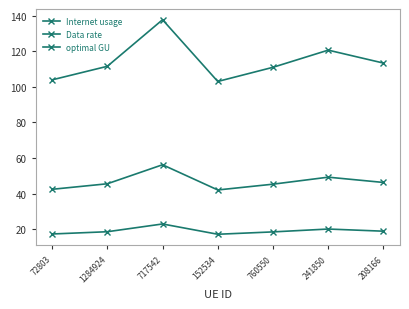

Reading left to right, what are all the values shown in this chart?

Internet usage: 104.0	111.6	137.8	103.1	111.0	120.7	113.4
Data rate: 17.3	18.6	23.0	17.2	18.5	20.1	18.9
optimal GU: 42.4	45.5	56.2	42.1	45.3	49.3	46.3